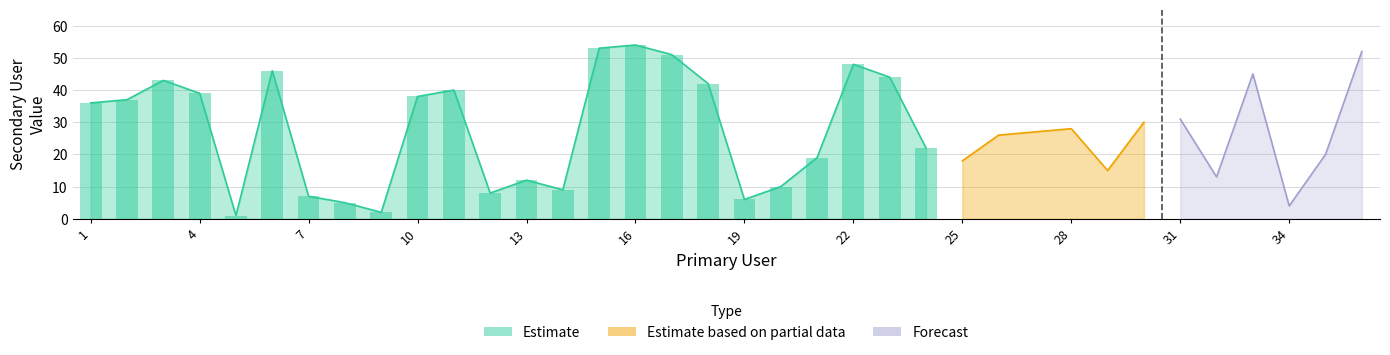

What is the difference between the second highest and second lowest values?

51